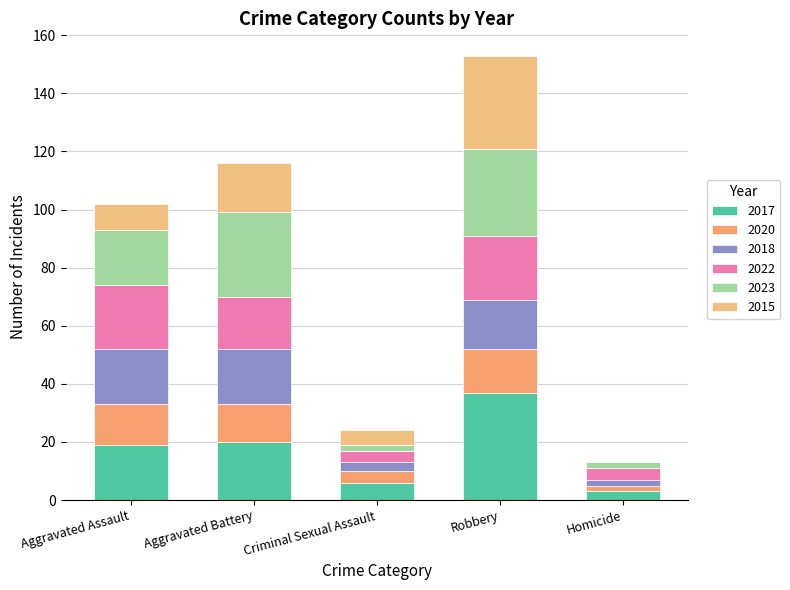

How many data points does each series have?

5